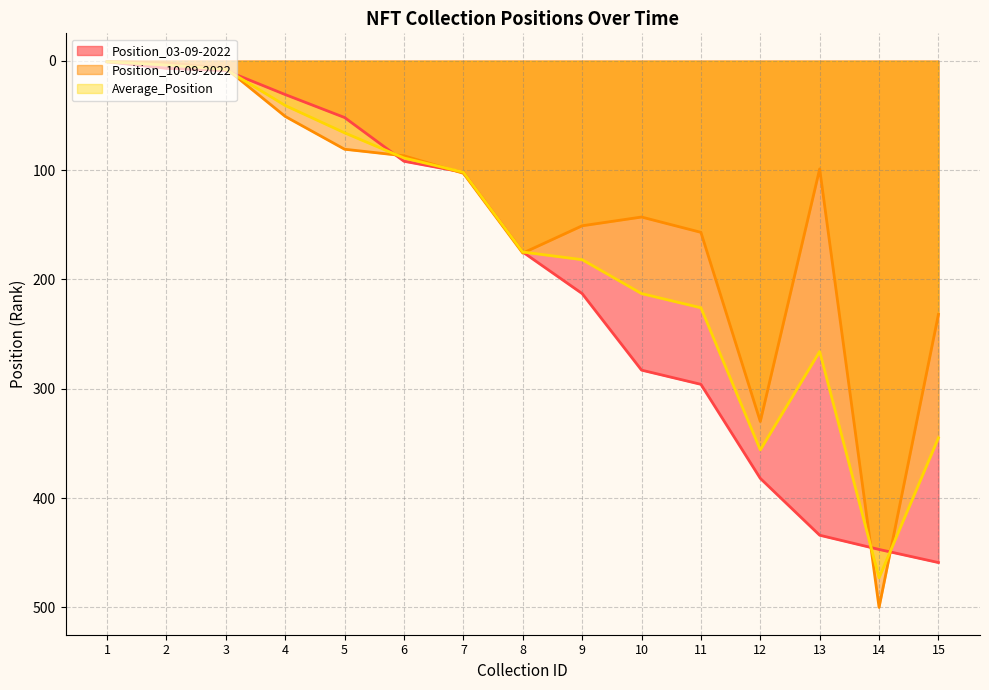

At which category is the sum across all series the highest?

14